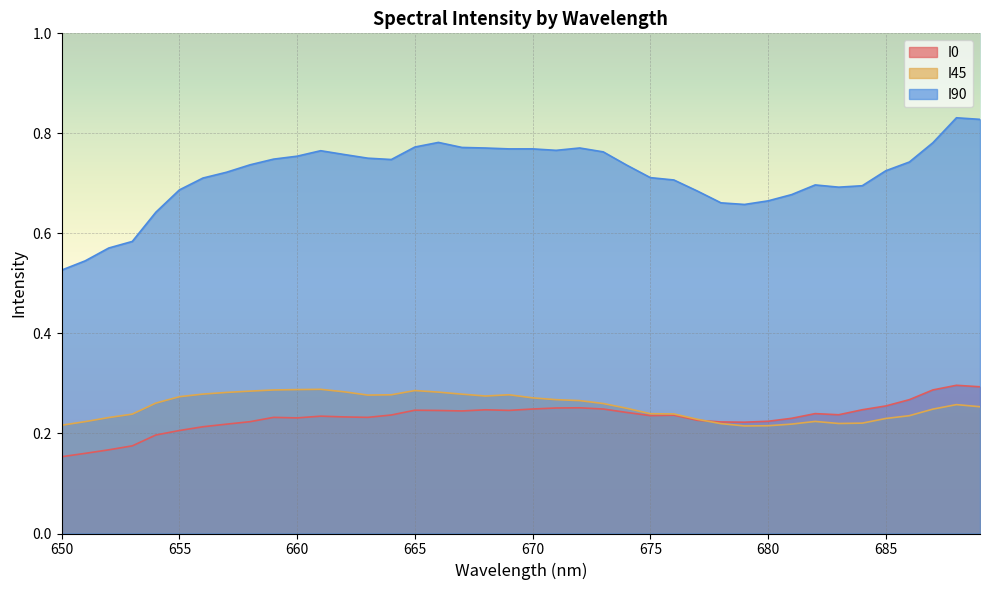

Count the number of data series in this chart.

3